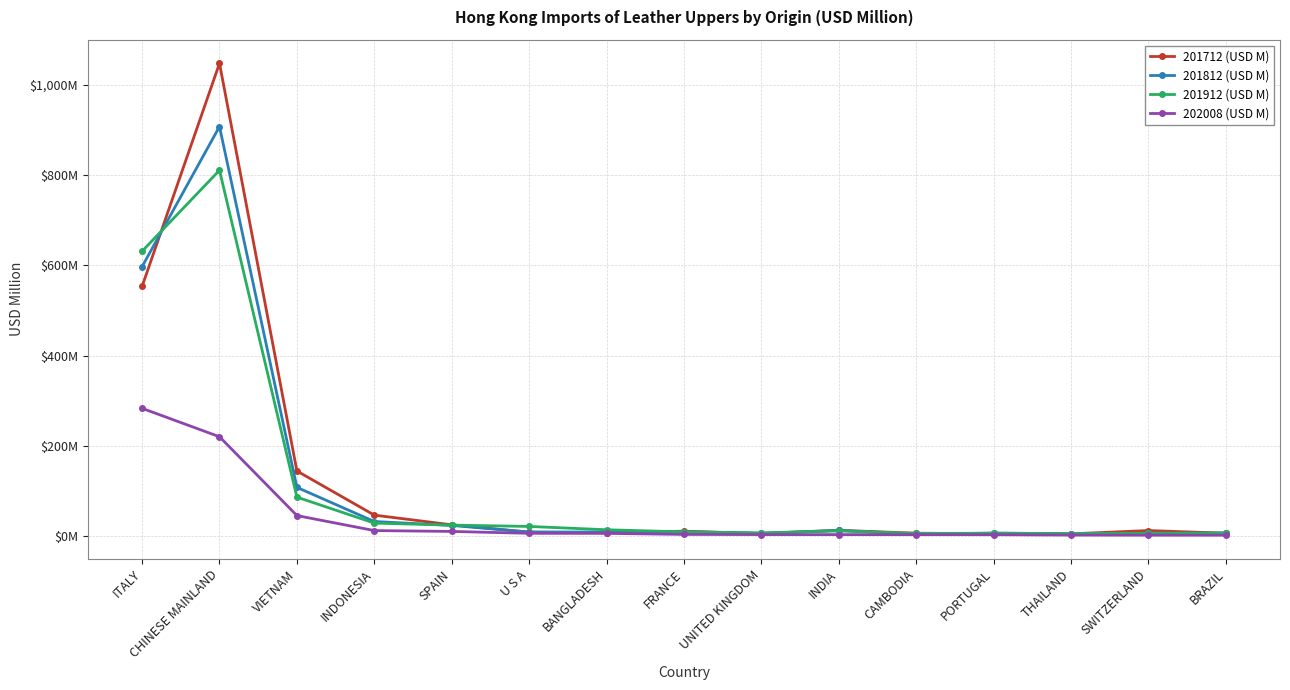

At which category is the sum across all series the highest?

CHINESE MAINLAND